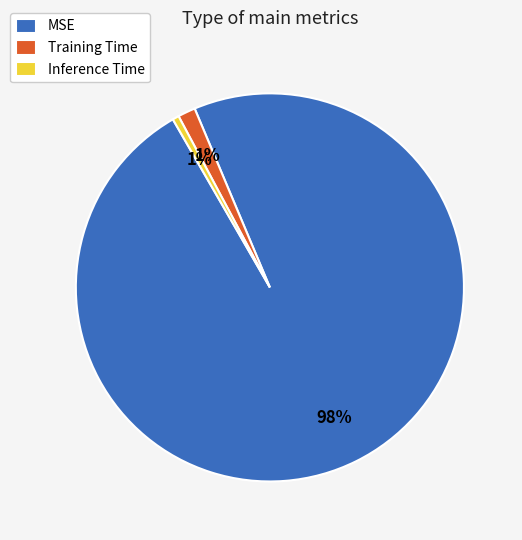

What percentage is the Inference Time slice, to the nearest percent?

1%